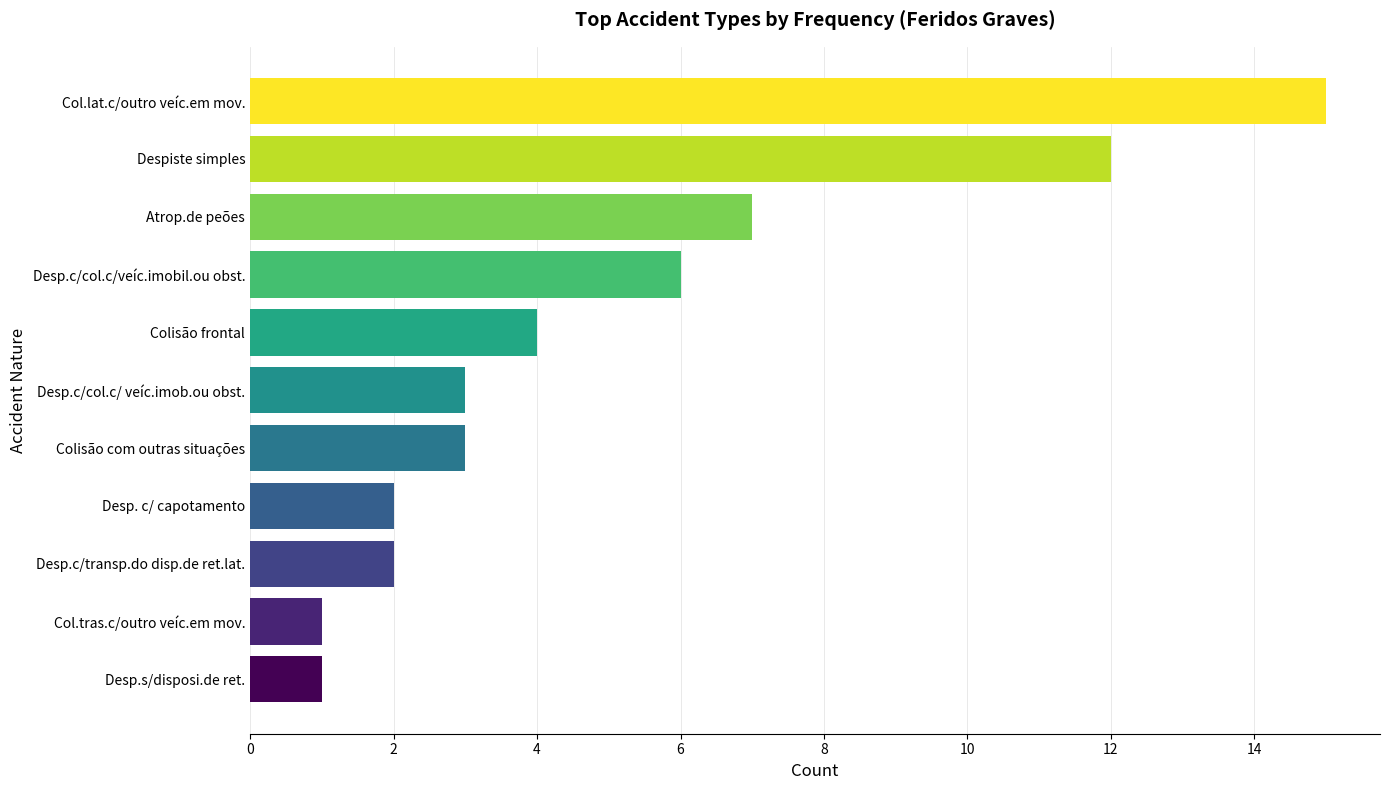

What value does the data have at Colisão com outras situações?

3